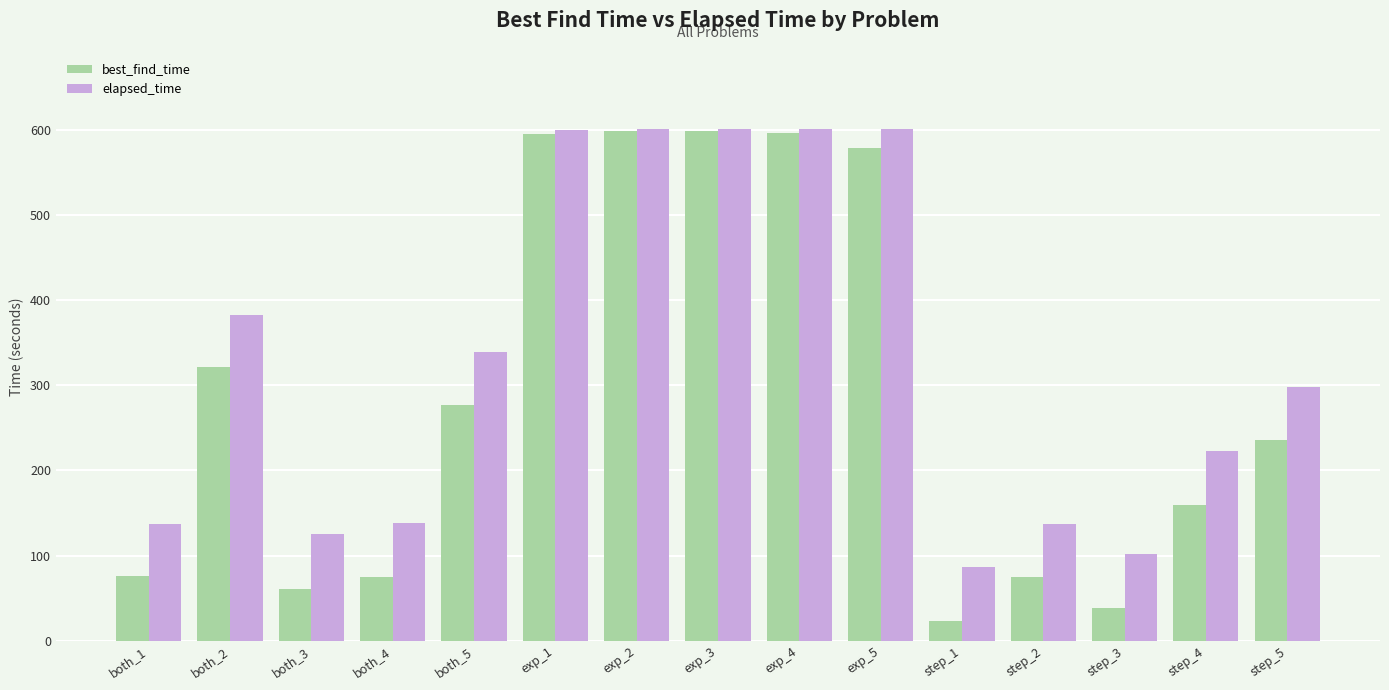

Does the chart contain any negative values?

No